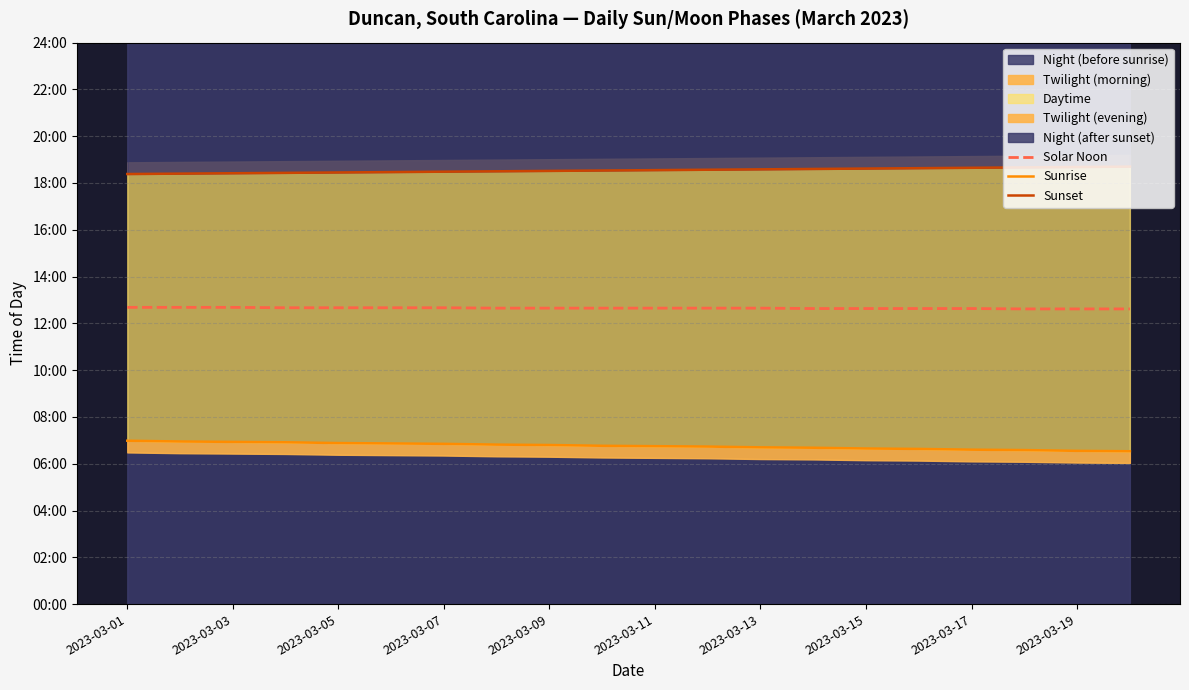

Which has a higher value, 2023-03-13 or 2023-03-03?

2023-03-03